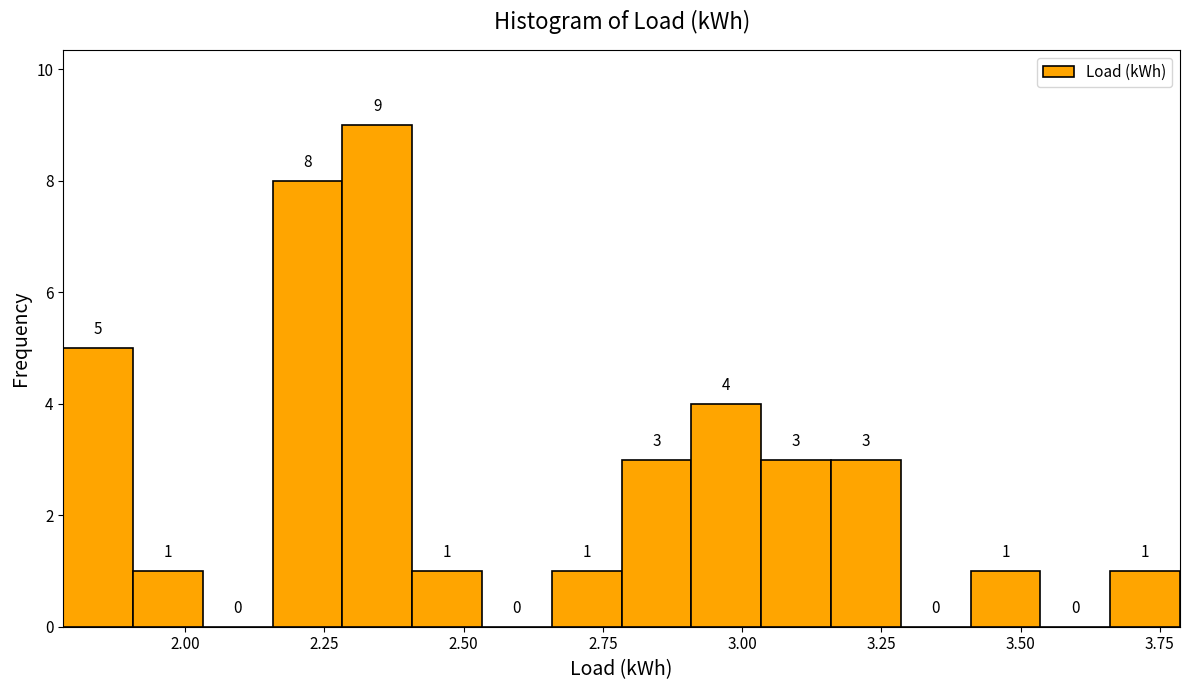

Around what value on the x-axis is the tallest bar? Give the approximate position of its centre, as read against the axis.

2.35